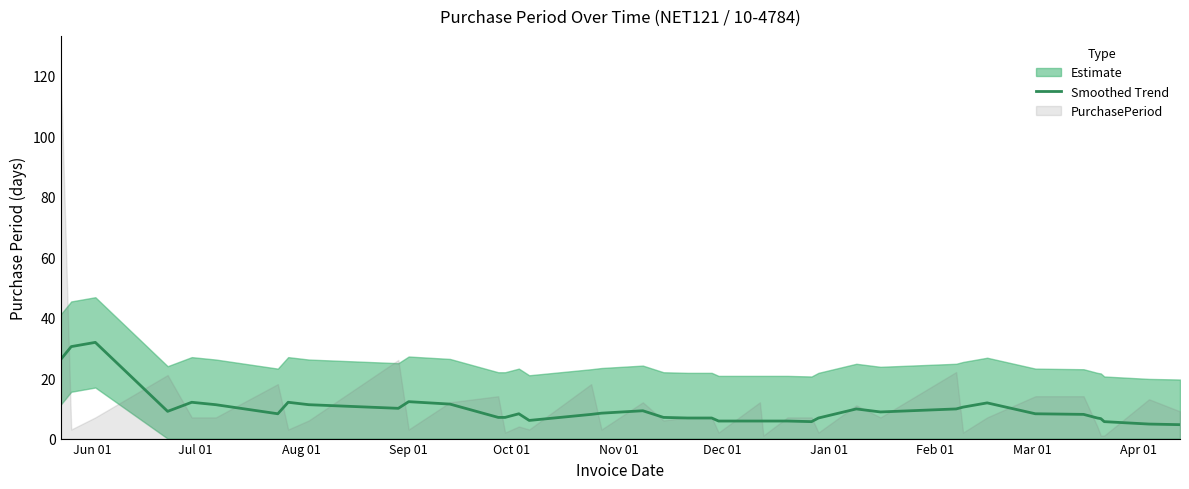

Reading left to right, transcribe all the data shown in this chart.

26.2	30.4	31.8	9.0	12.0	11.2	8.2	12.0	11.2	10.0	12.2	11.4	7.0	7.0	8.2	6.0	8.0	8.4	9.2	7.0	6.8	6.8	5.8	5.8	5.8	5.8	5.6	6.8	9.8	8.8	9.8	10.4	11.8	8.2	8.0	6.8	6.6	5.6	4.8	4.6